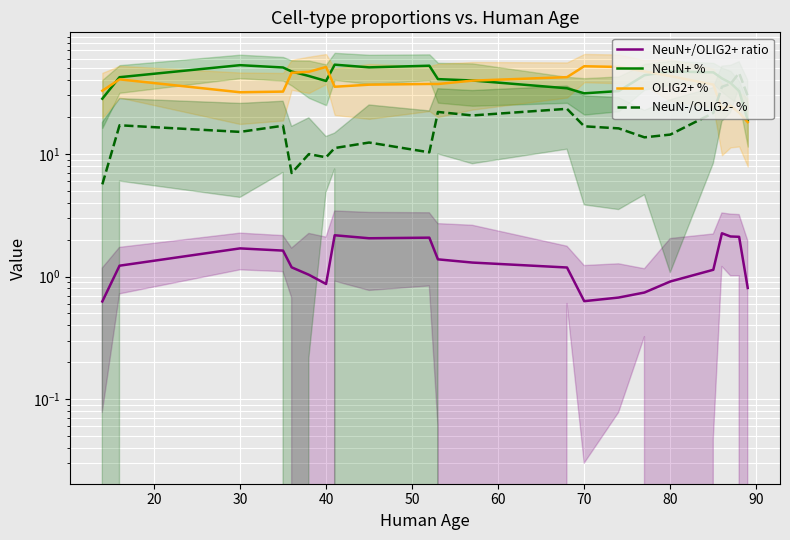

True or false: OLIG2+ % and NeuN+/OLIG2+ ratio cross at least once.

False